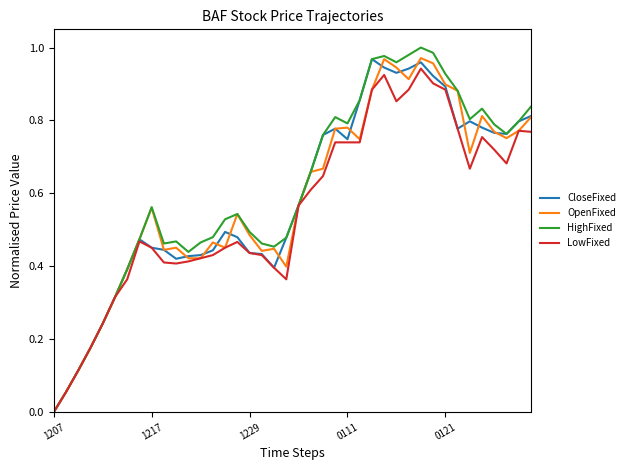

Which series has the widest spread of values?

HighFixed